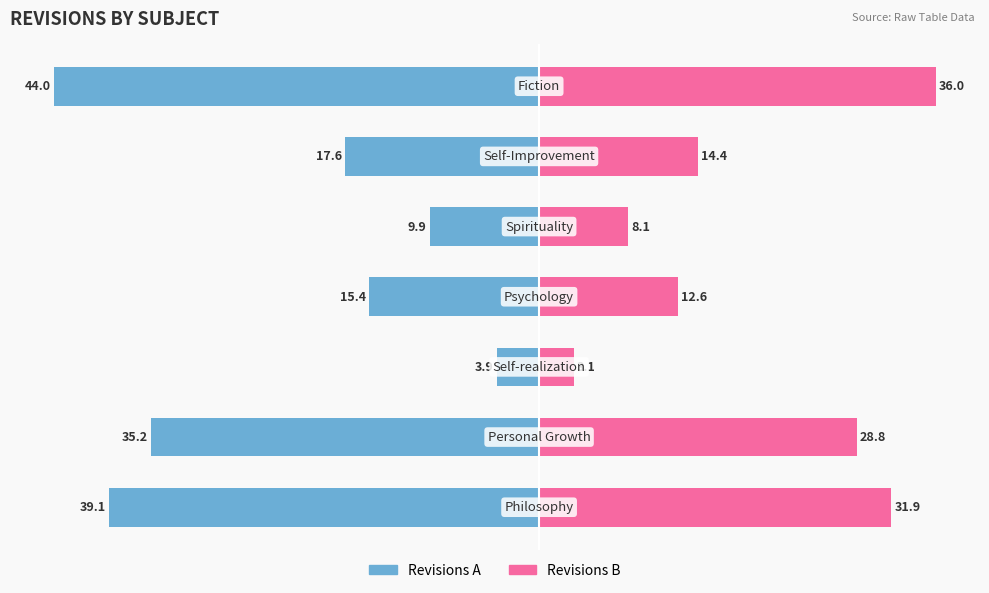

How many bars are there in each group?

2